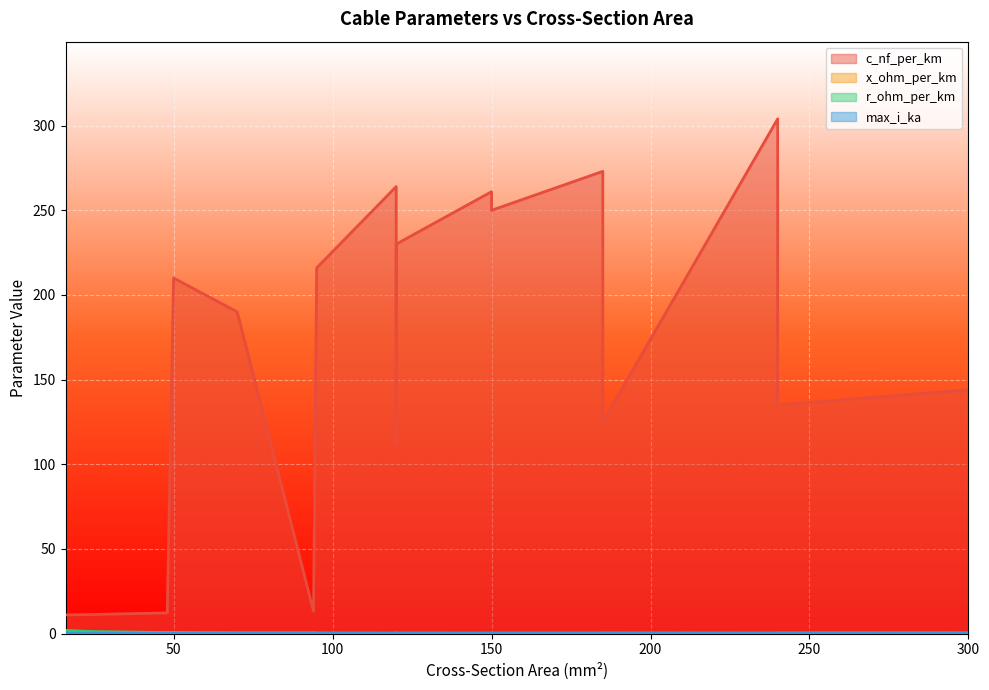

List the series in order of their peak value, lowest first.

x_ohm_per_km, max_i_ka, r_ohm_per_km, c_nf_per_km